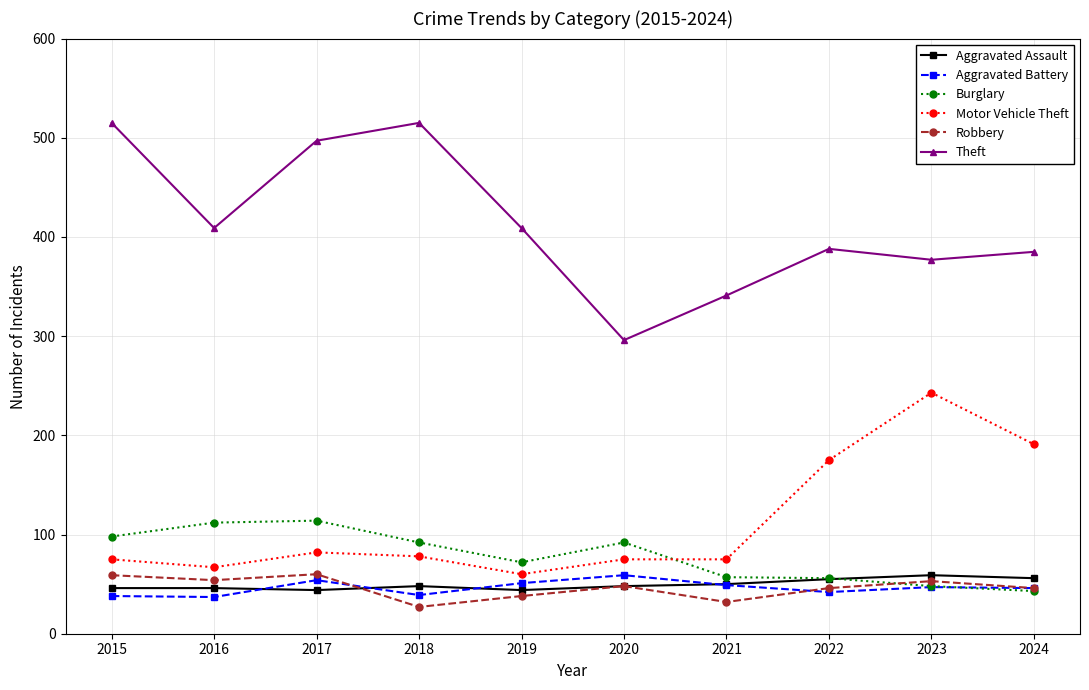

Is the value of Burglary at 2019 greater than the value of Aggravated Assault at 2023?

Yes